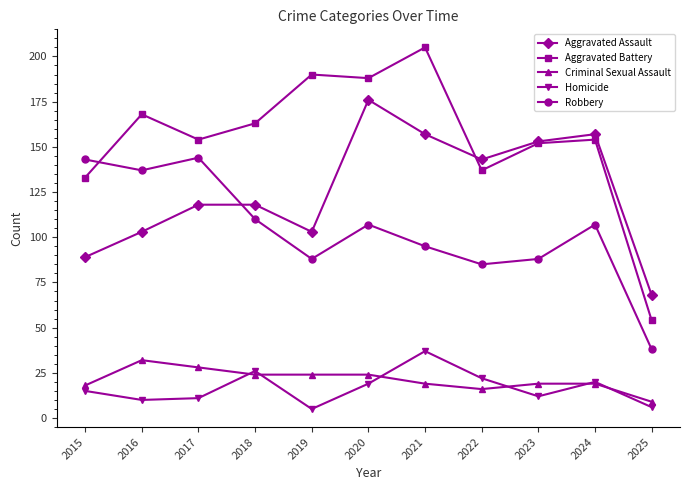

Count the number of data series in this chart.

5